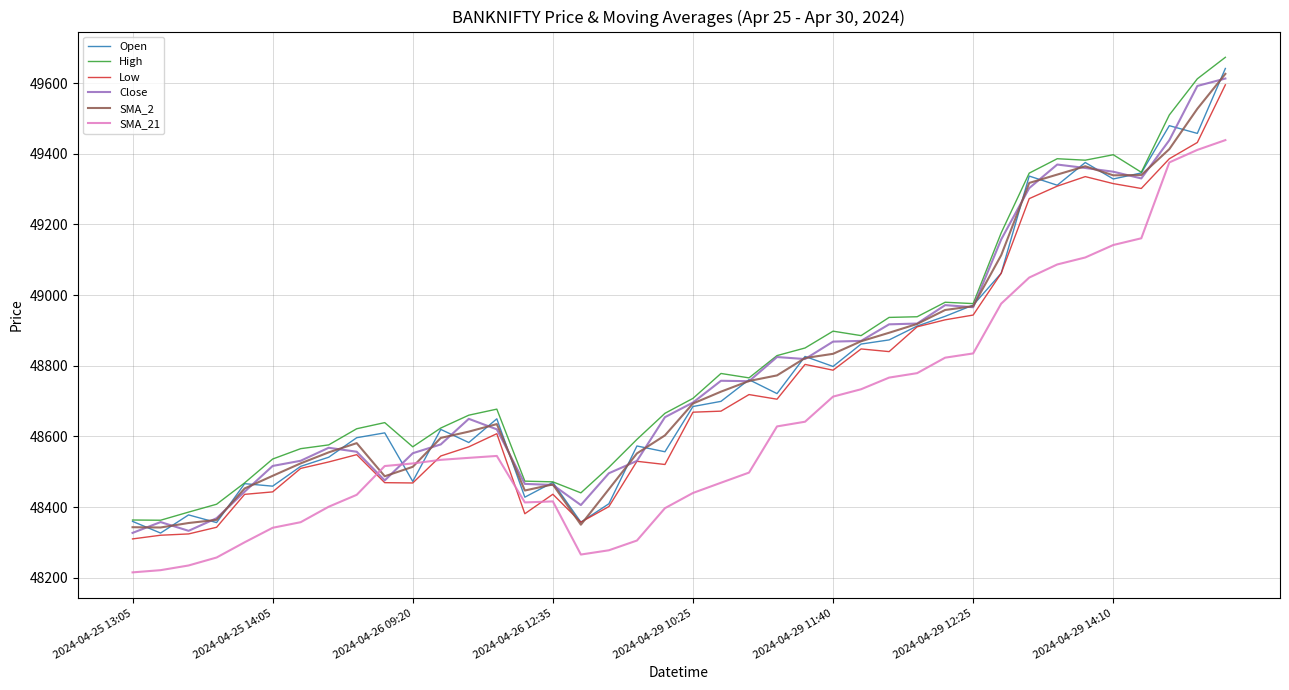

What is the minimum value shown in the chart?

48215.5